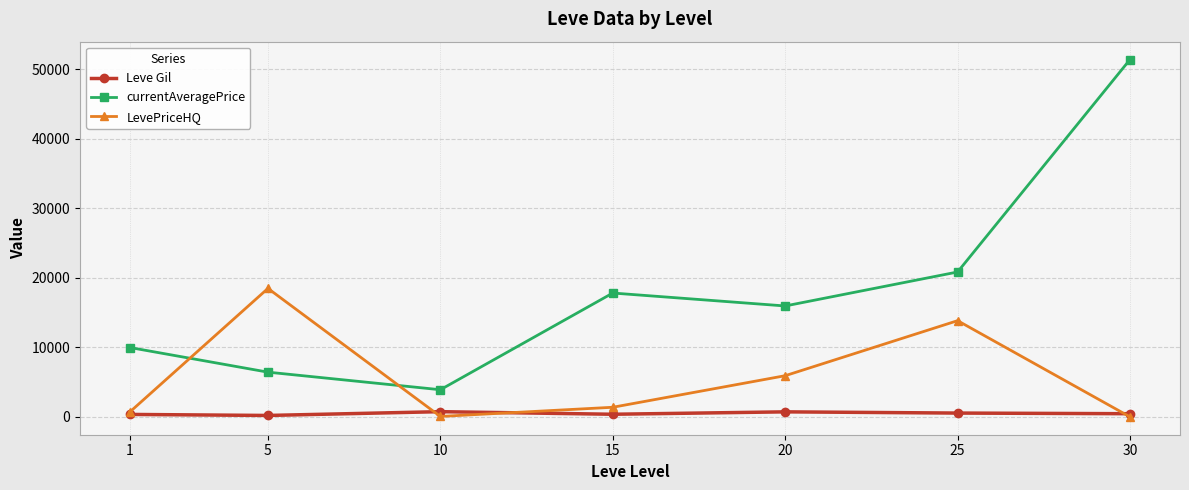

Which series ends up on top after the final intersection of LevePriceHQ and Leve Gil?

Leve Gil